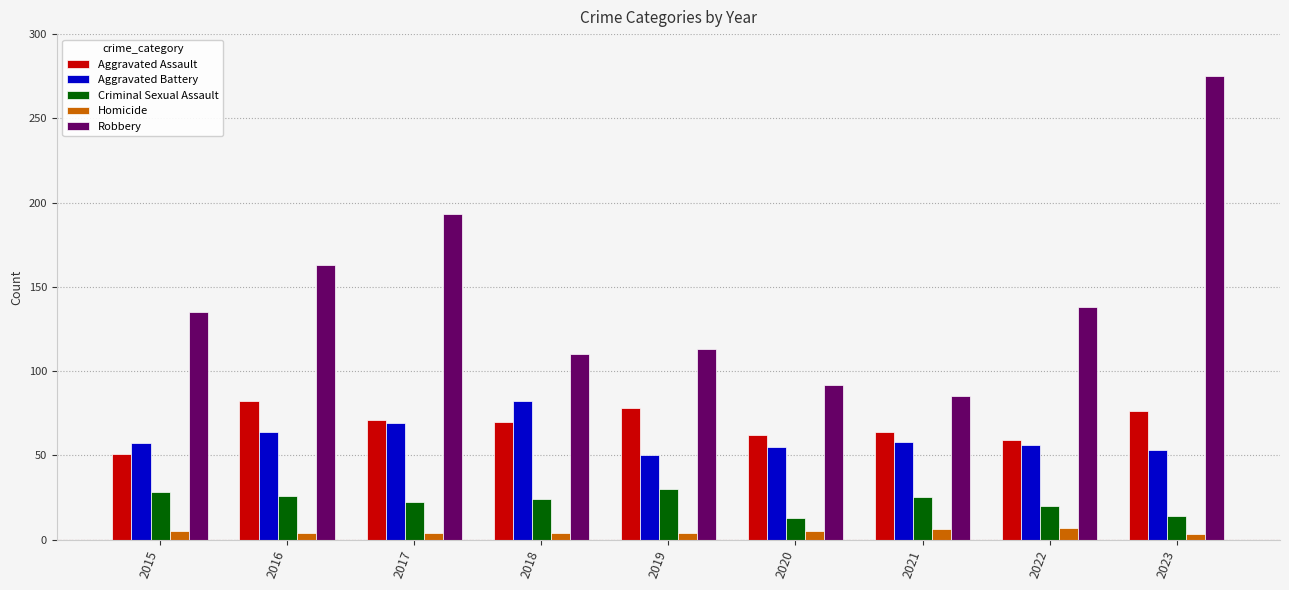

What is the value of the Homicide bar at the 1st from the left?

5